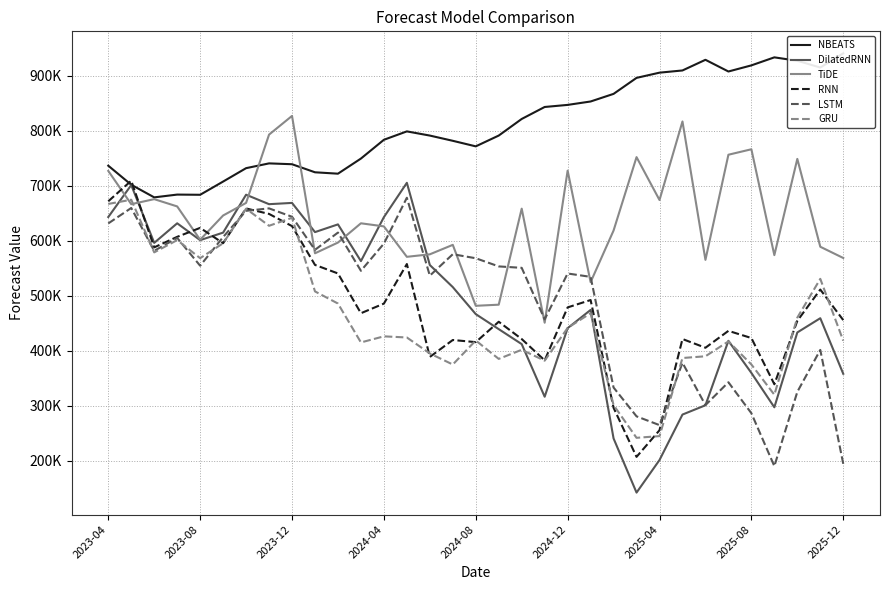

Which series has the largest range (max minus min)?

DilatedRNN